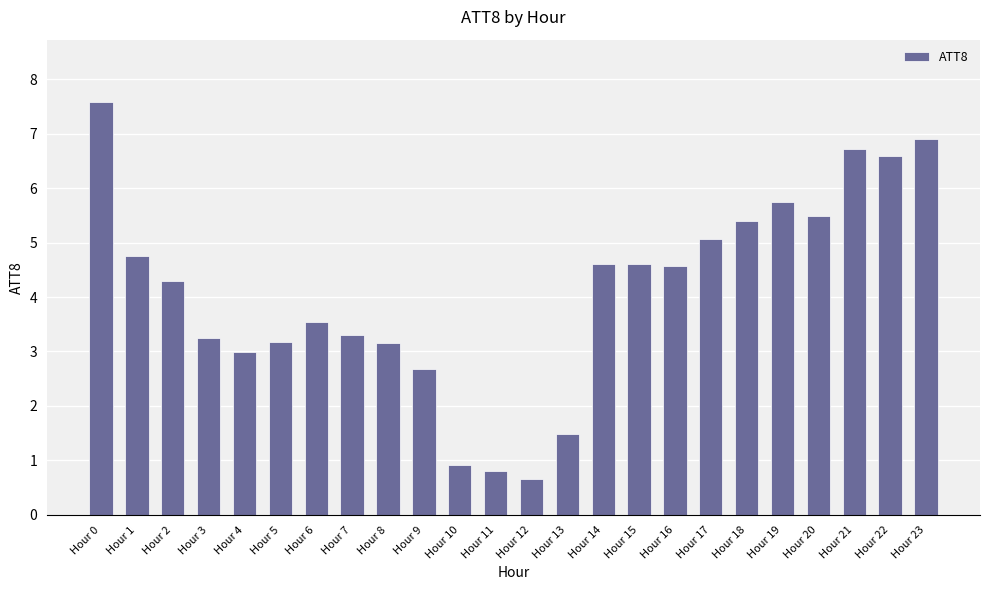

Reading left to right, transcribe all the data shown in this chart.

7.6	4.8	4.3	3.2	3.0	3.2	3.6	3.3	3.2	2.7	0.9	0.8	0.6	1.5	4.6	4.6	4.6	5.1	5.4	5.7	5.5	6.7	6.6	6.9